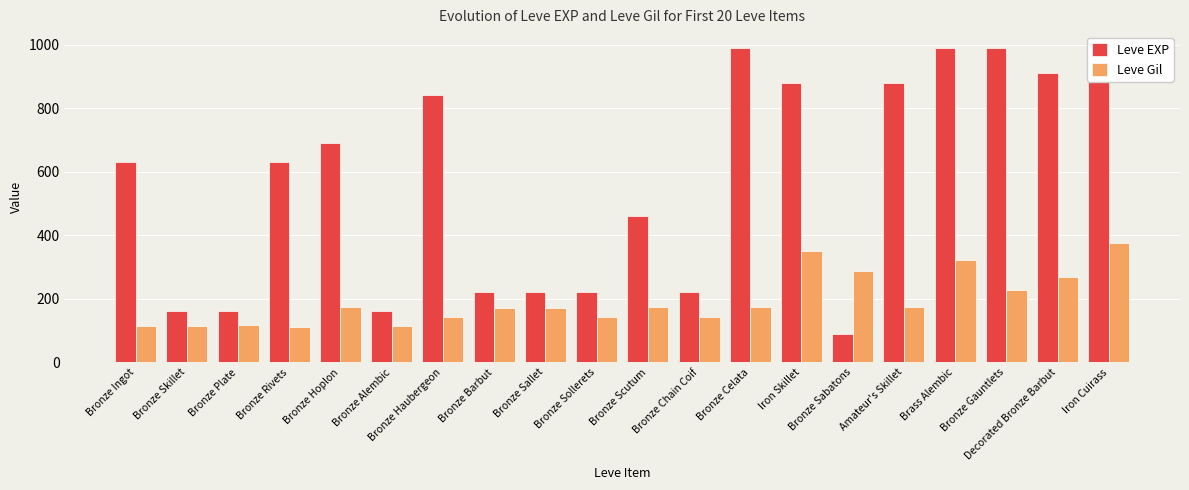

What is the maximum value for Leve EXP?

990